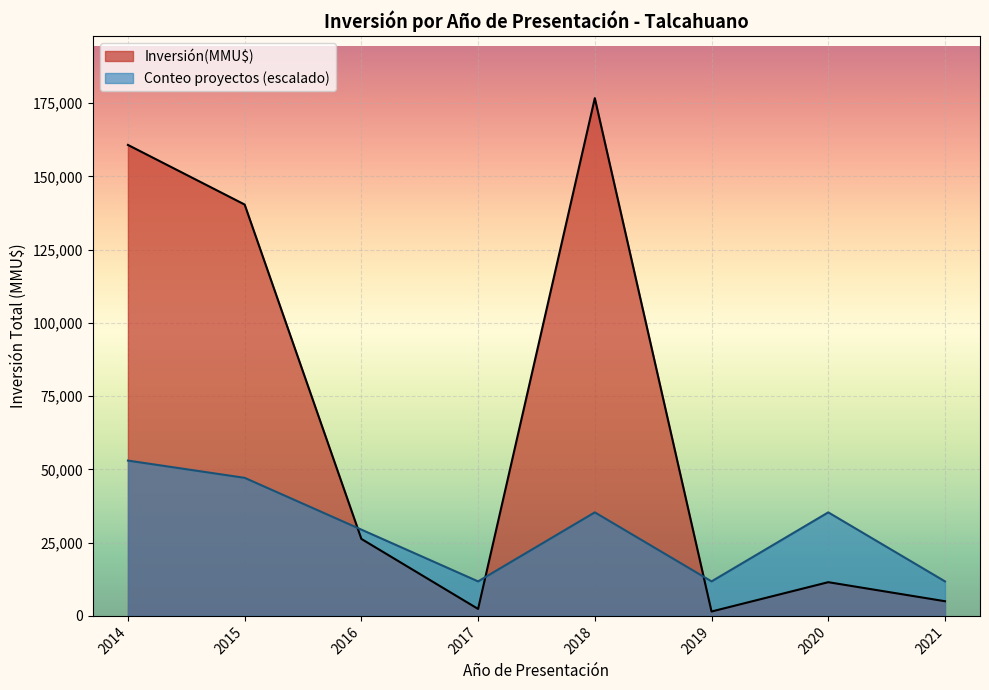

Is the value of Inversión(MMU$) at 2021 greater than the value of Conteo proyectos (escalado) at 2021?

No